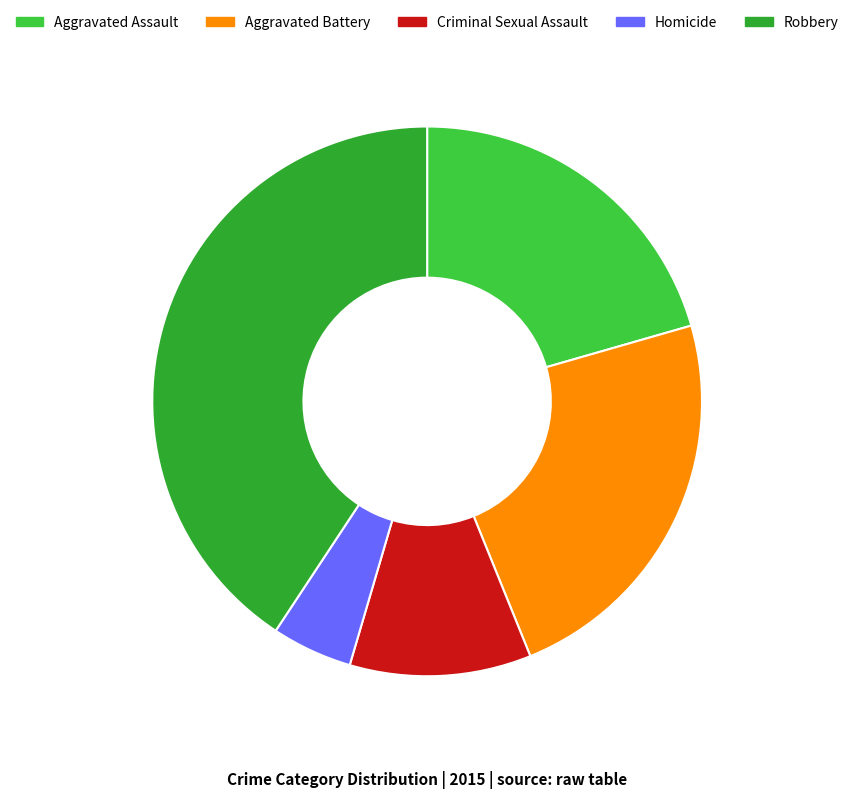

Is there a majority slice in this chart?

No